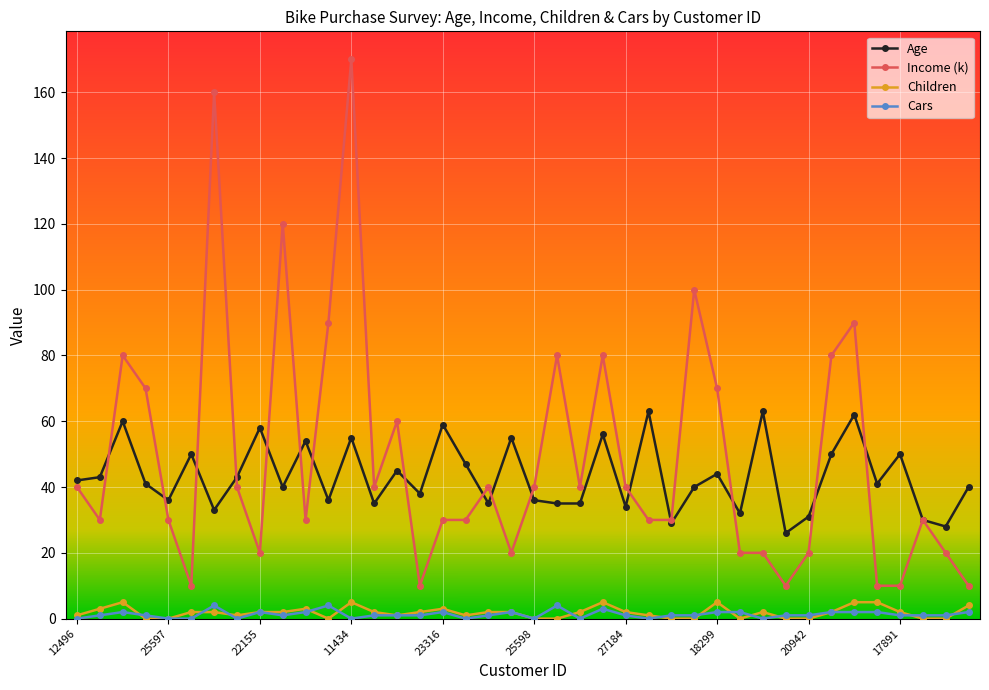

At which label does Income (k) first exceed 40?

14177